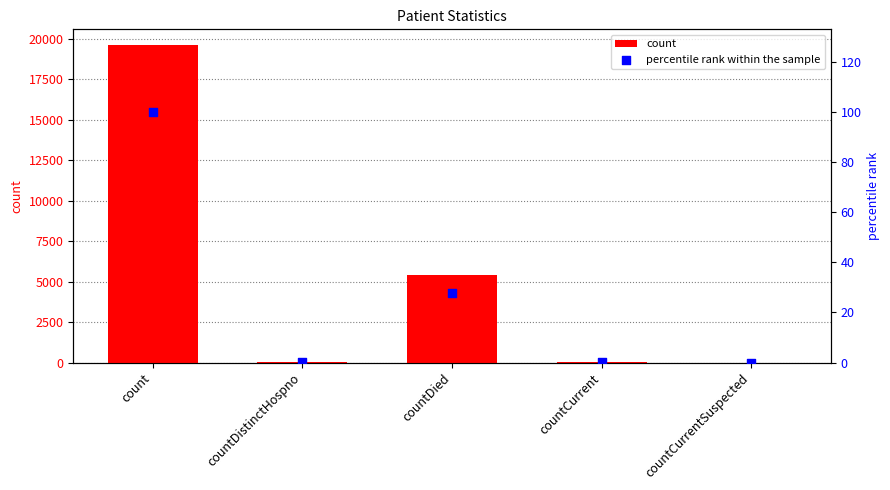

Which series contains the lowest Y value?

count